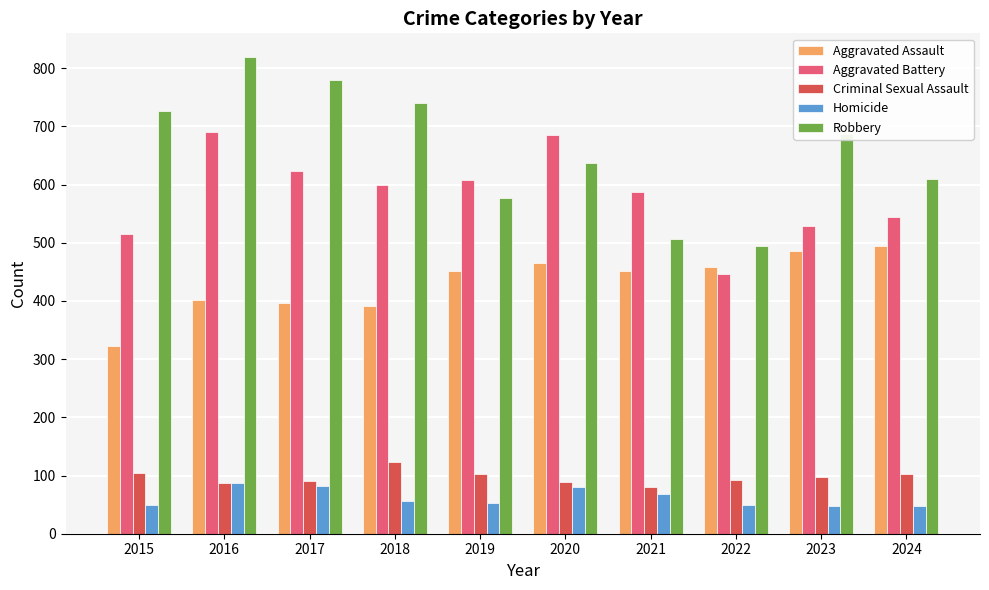

How many groups of bars are there?

10